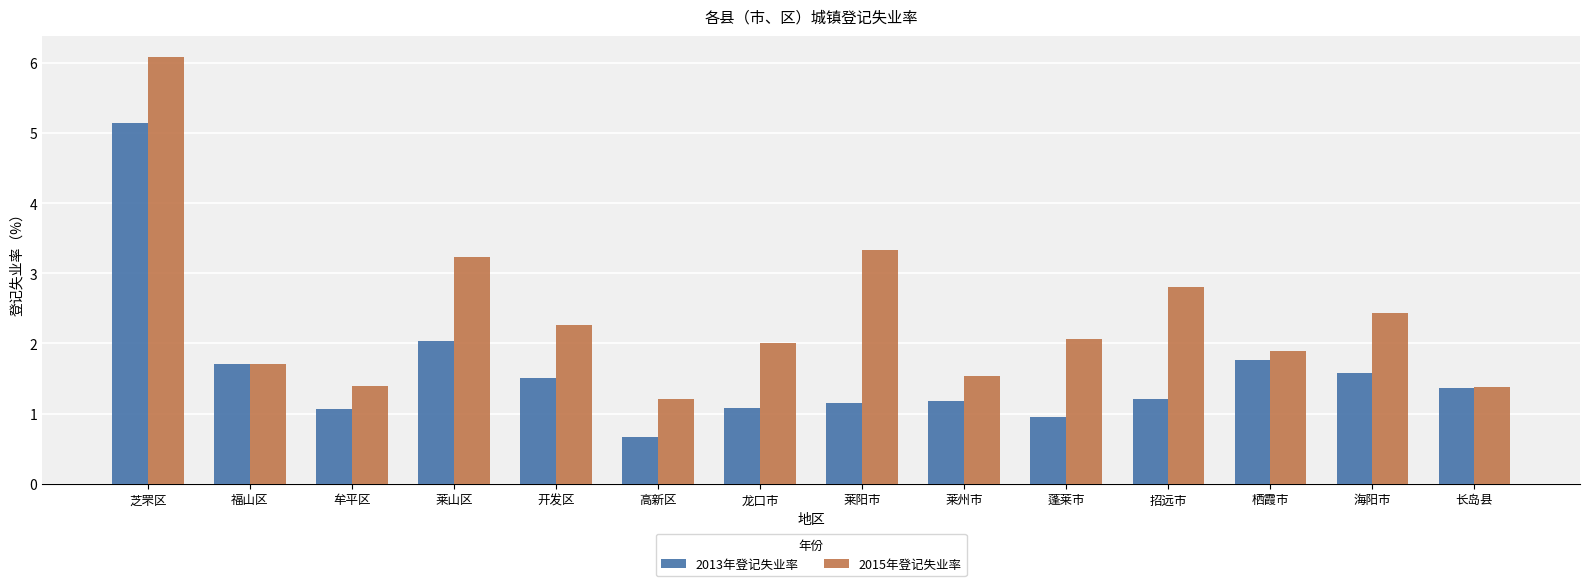

How many bars are there in each group?

2